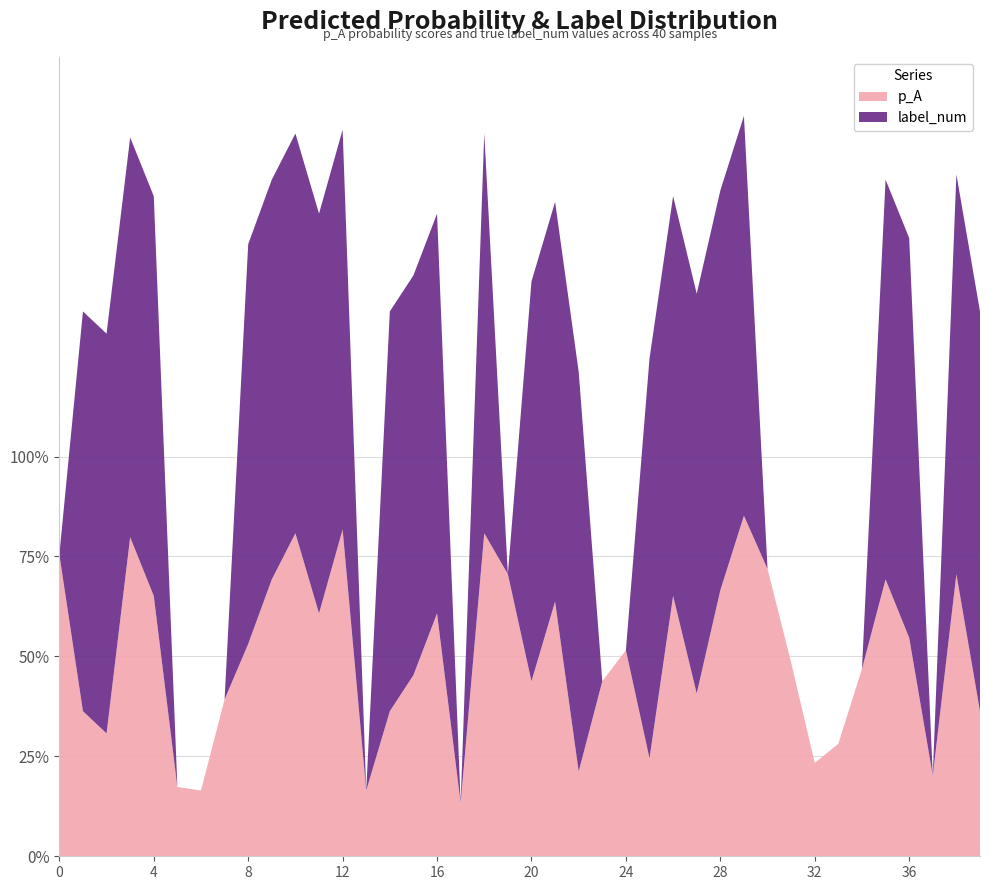

Reading right to left, what are all the values shown in this chart?

p_A: 0.4	0.7	0.2	0.5	0.7	0.5	0.3	0.2	0.5	0.7	0.9	0.7	0.4	0.7	0.2	0.5	0.4	0.2	0.6	0.4	0.7	0.8	0.1	0.6	0.5	0.4	0.2	0.8	0.6	0.8	0.7	0.5	0.4	0.2	0.2	0.7	0.8	0.3	0.4	0.8
label_num: 1.0	1.0	0.0	1.0	1.0	0.0	0.0	0.0	0.0	0.0	1.0	1.0	1.0	1.0	1.0	0.0	0.0	1.0	1.0	1.0	0.0	1.0	0.0	1.0	1.0	1.0	0.0	1.0	1.0	1.0	1.0	1.0	0.0	0.0	0.0	1.0	1.0	1.0	1.0	0.0